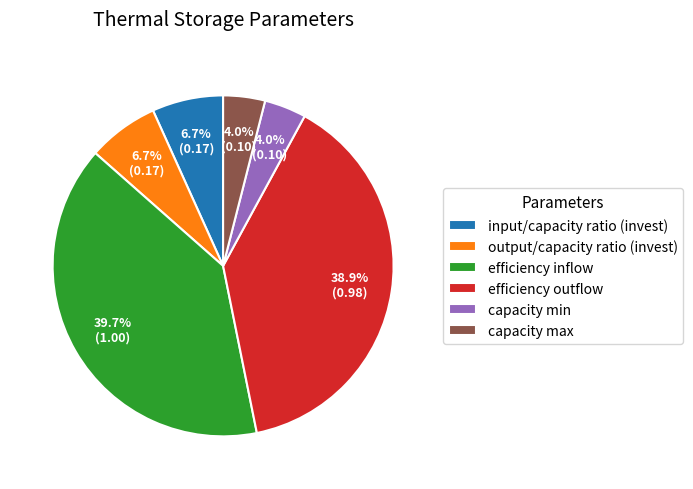

To the nearest percent, what is the difference between the largest and smallest slice percentages?

36%